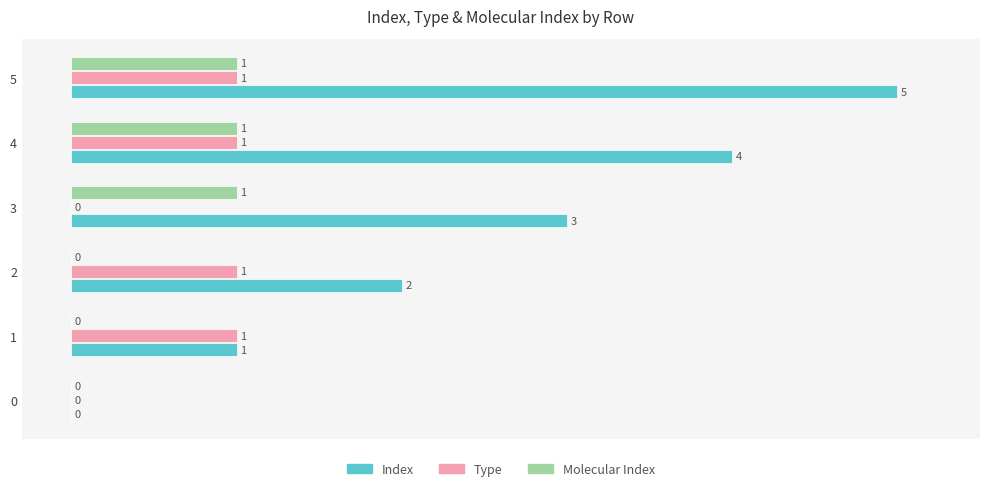

What is the sum of all Index values?

15